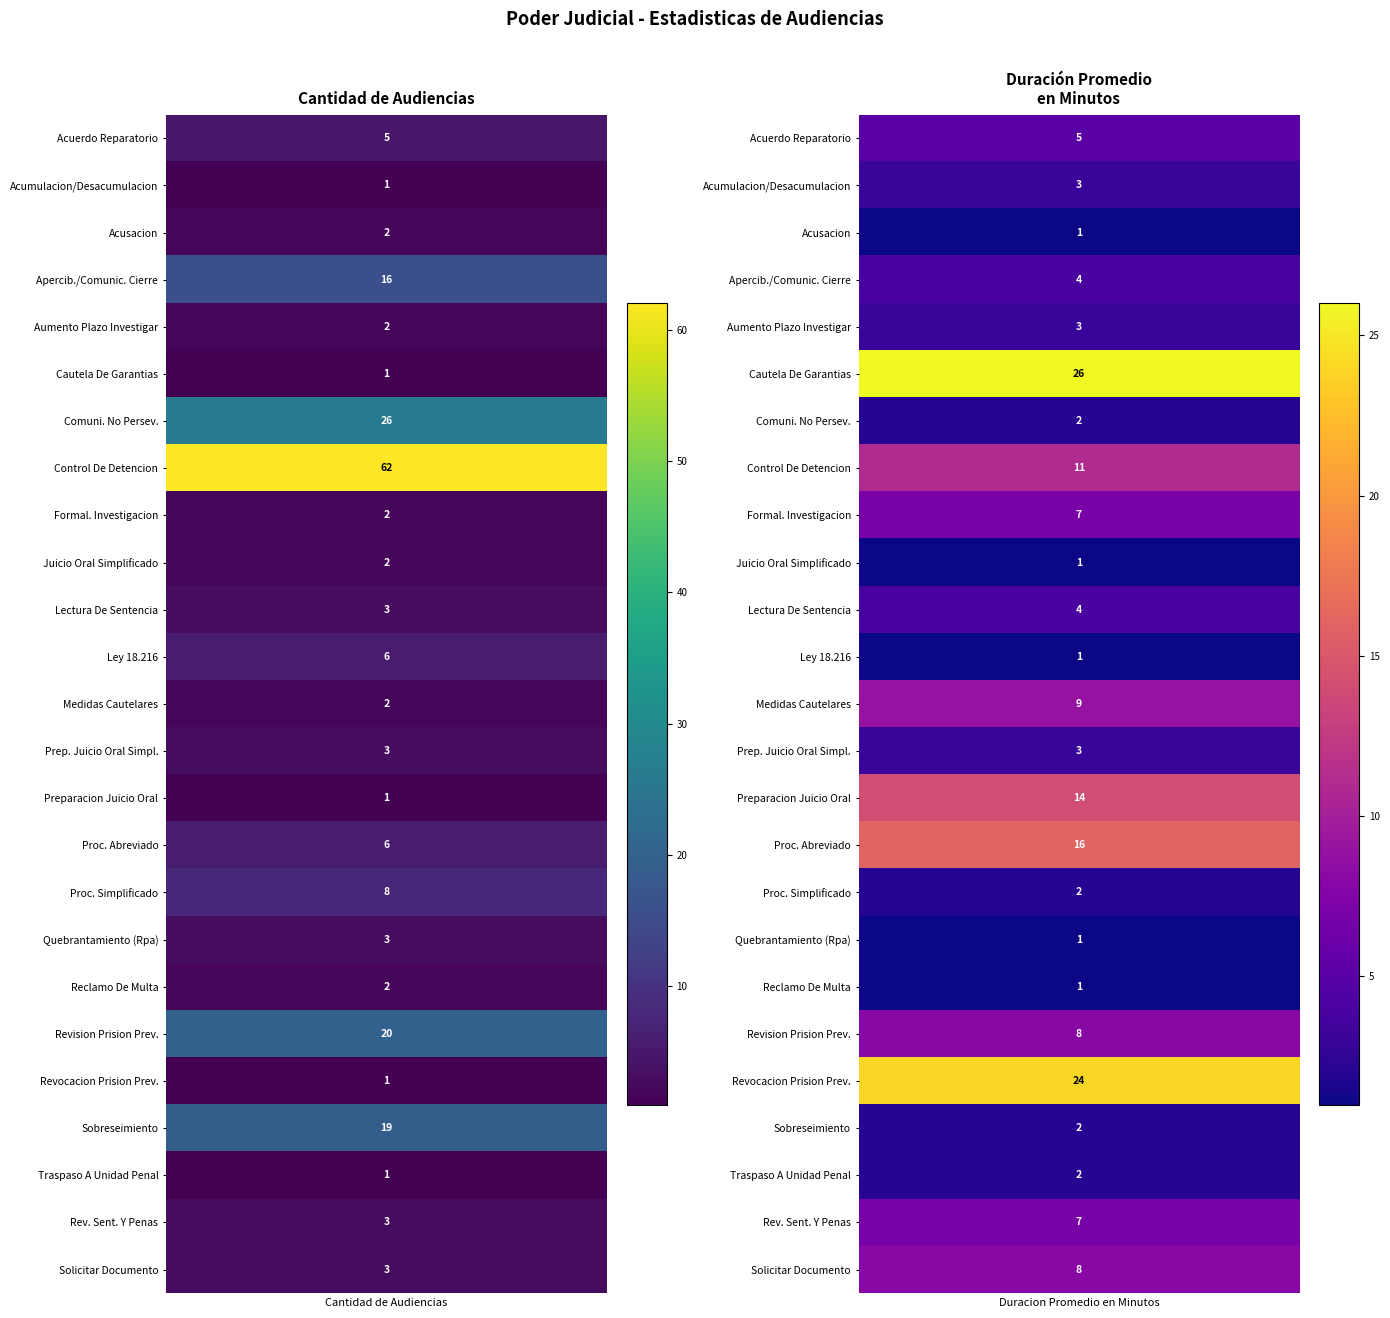

List the series in order of their peak value, highest first.

Audiencia De Control De La Detencion., Audiencia De Cautela De Garantias, Audiencia De Comuni. No Persev. Proced., Audiencia De Revocacion Prision Prevent., Audiencia De Revision Prision Preventiva, Audiencia De Sobreseimiento., Audiencia De Apercib. O Comunic. De Cierre, Audiencia De Procedimiento Abreviado., Audiencia De Preparacion Juicio Oral., Audiencia De Medidas Cautelares., Audiencia De Procedimiento Simplificado., Audiencia Para Solicitar Documento, Audiencia De Formal. De La Investigacion, Audiencia Para Rev. De La Sent. Y Penas, Audiencia De Ley 18.216., Audiencia De Acuerdo Reparatorio., Audiencia De Lectura De Sentencia., Audiencia De Acumulacion O Desacumulacion, Audiencia De Aumento Plazo Para Investigar, Audiencia De Prep. De Juicio Oral Simpl., Audiencia De Quebrantamiento (Rpa), Audiencia De Acusacion., Audiencia De Juicio Oral Simplificado, Audiencia De Reclamo De Multa Y/O Monto., Audiencia De Traspaso A Unidad Penal.